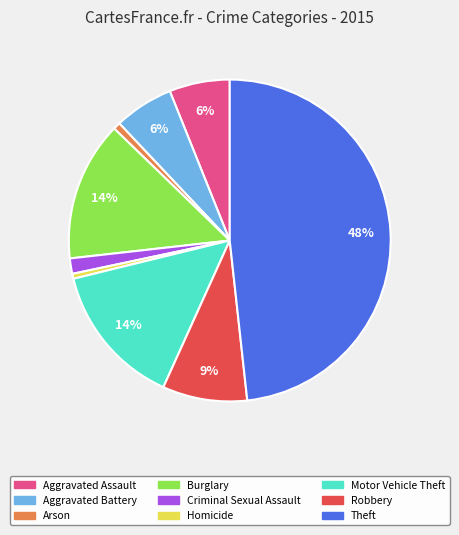

Is the sum of Aggravated Assault and Criminal Sexual Assault greater than half?

No